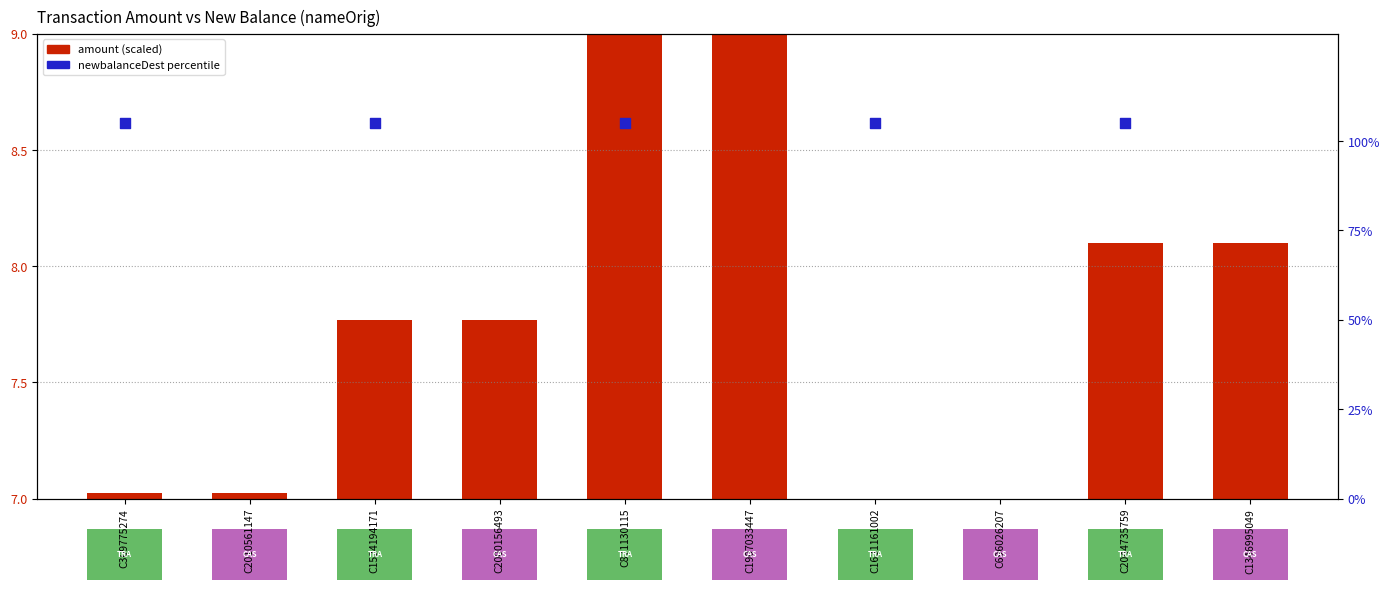

Is the value of amount (scaled) at C369775274 greater than the value of newbalanceDest (percentile) at C2010561147?

No